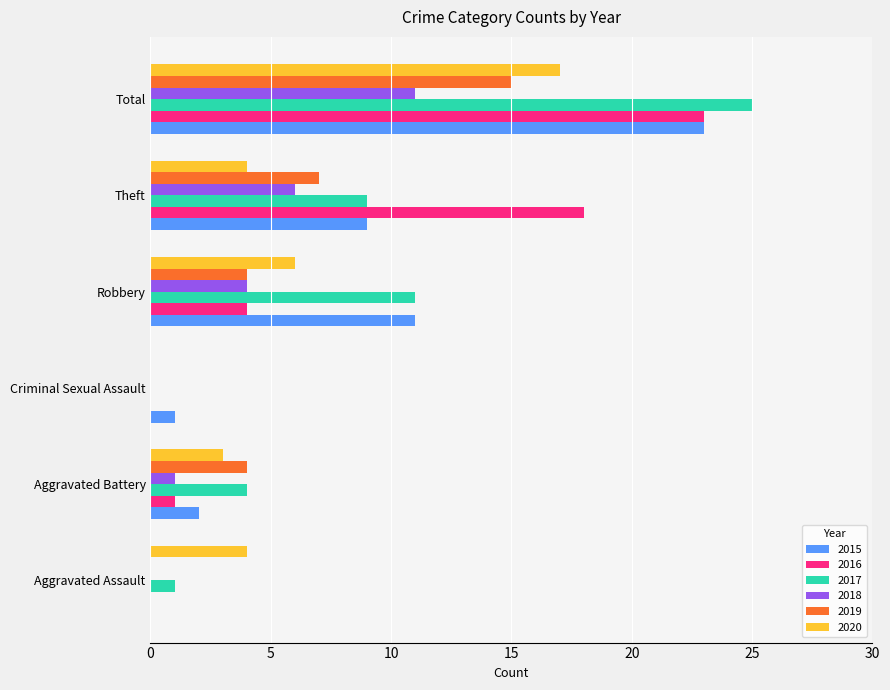

What is the greatest value displayed?

25